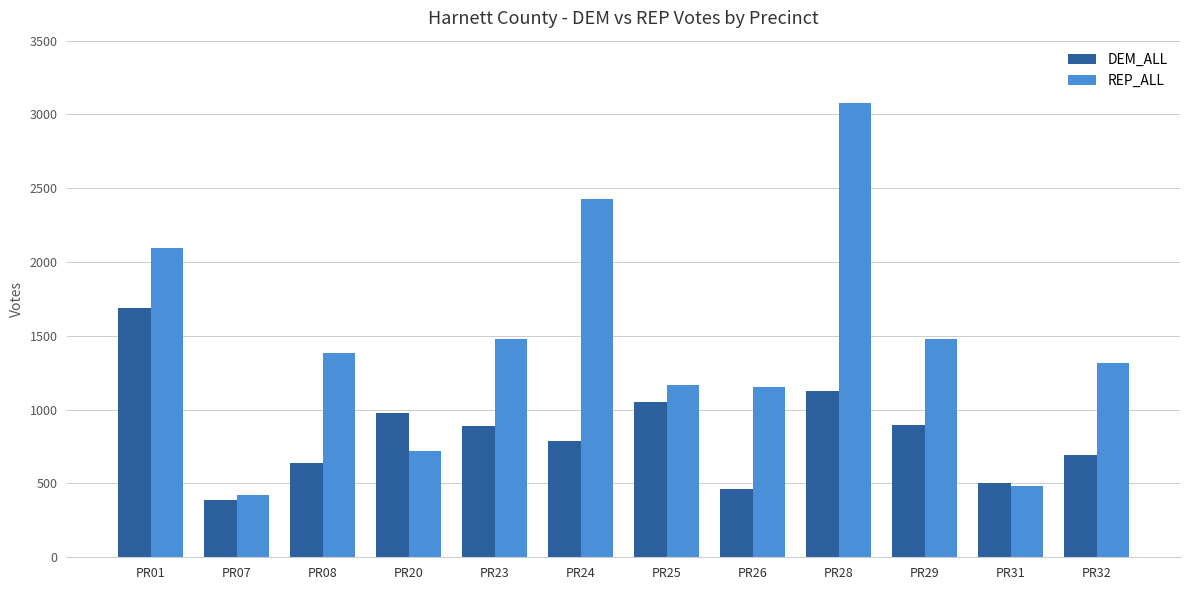

At how many categories does at least one series exceed 1947?

3